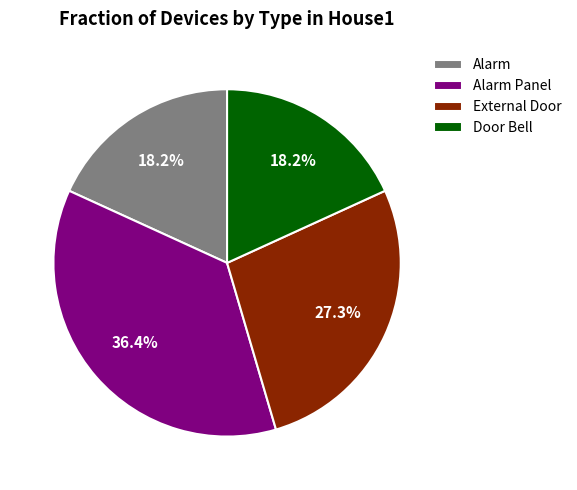

Does Alarm represent more than half of the total?

No